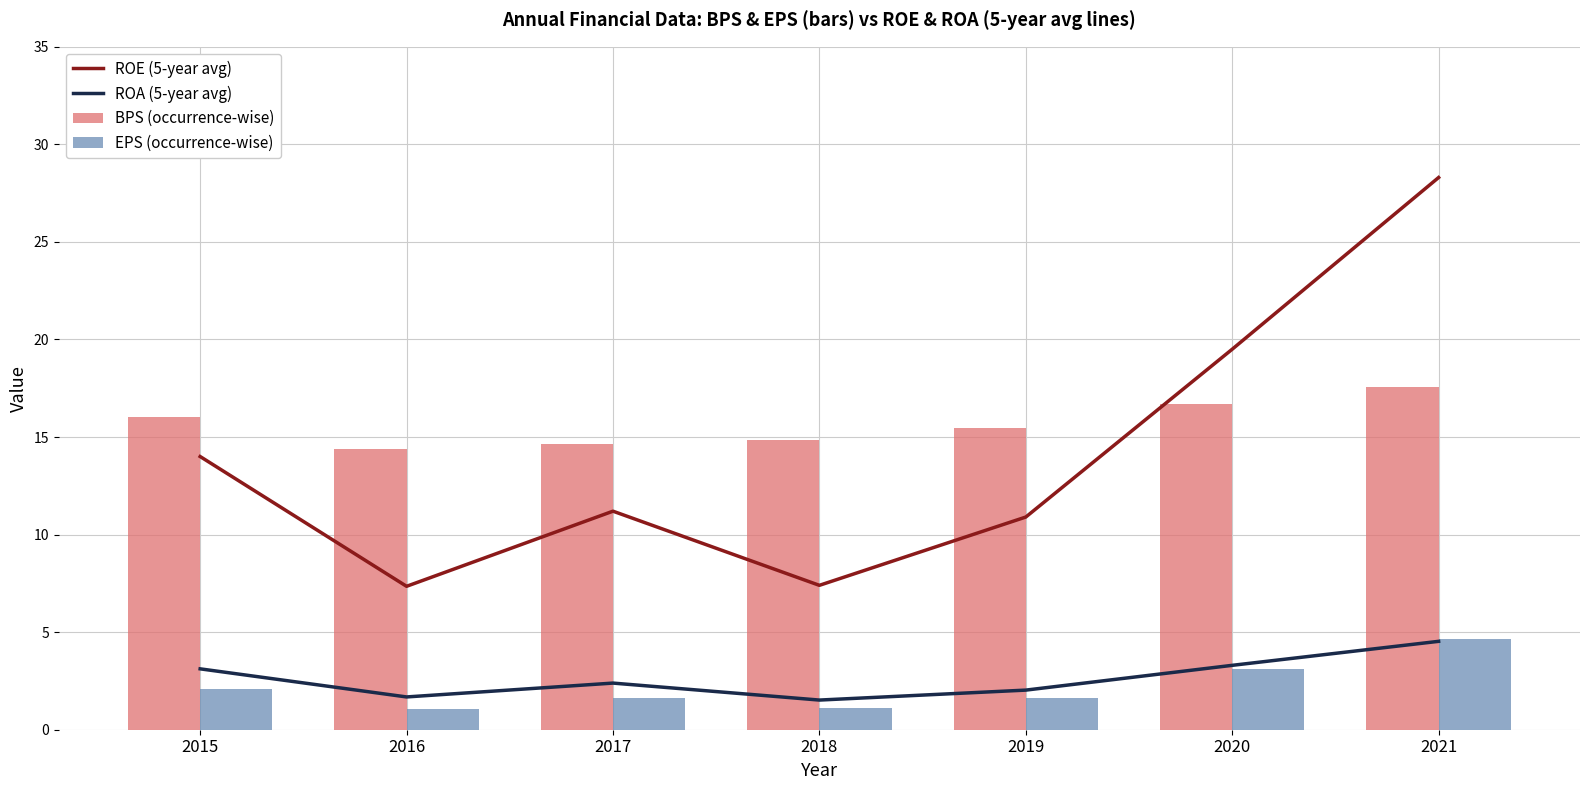

Which series has the largest total across all categories?

BPS (occurrence-wise)